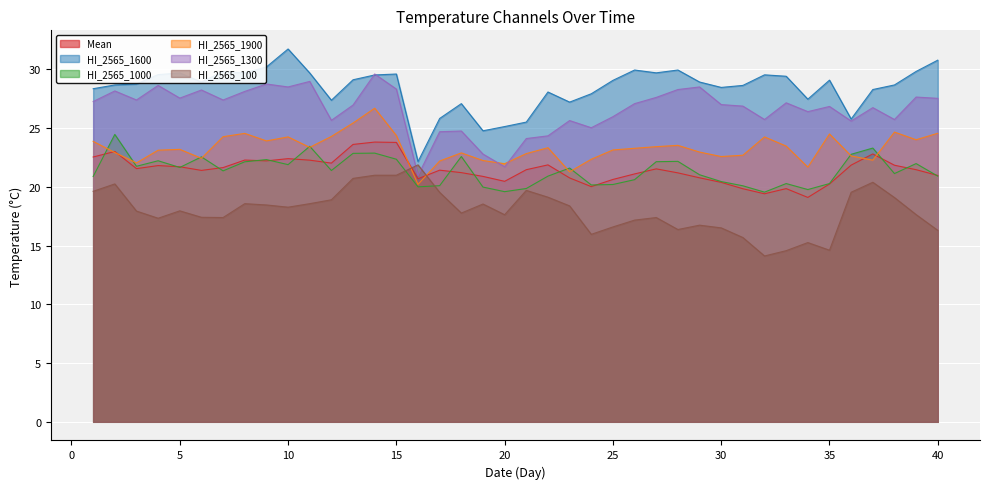

Is it true that HI_2565_1600 equals 28.9 at 6?

True